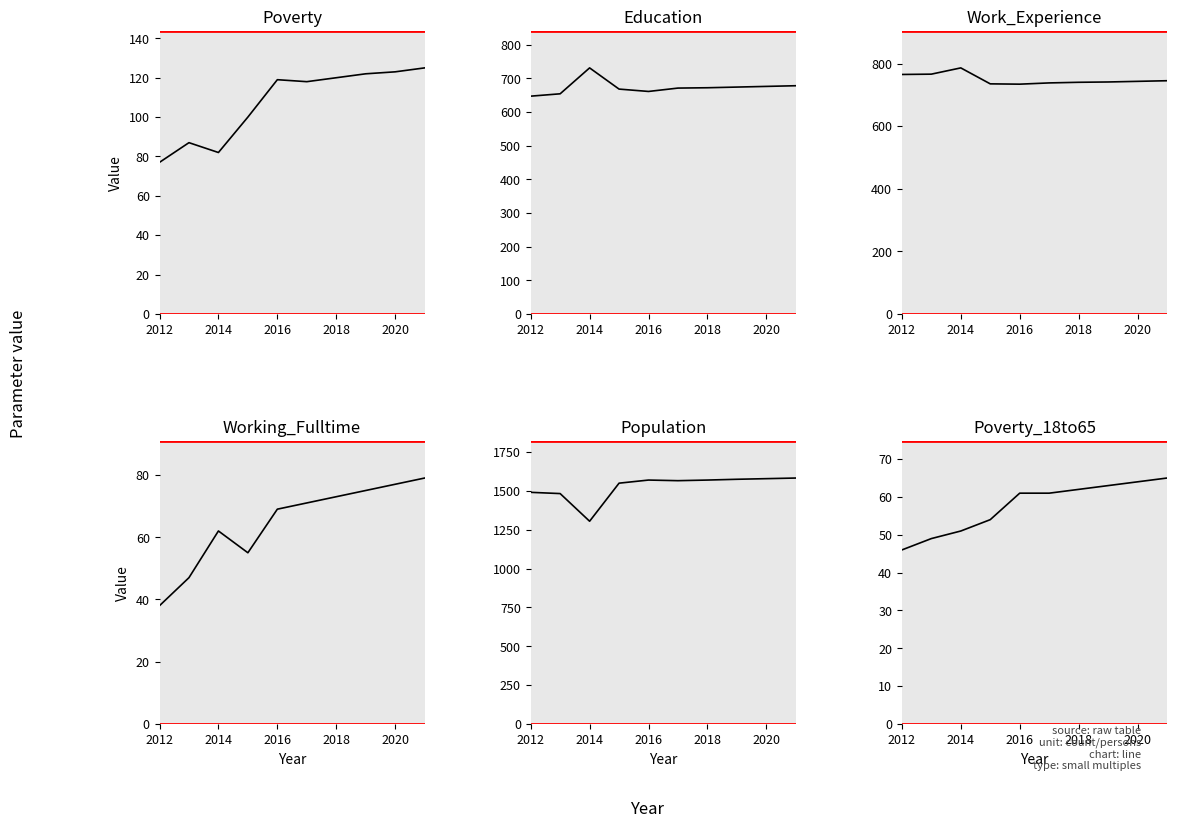

What is the difference between the maximum and minimum values in the Poverty_18to65 series?

19